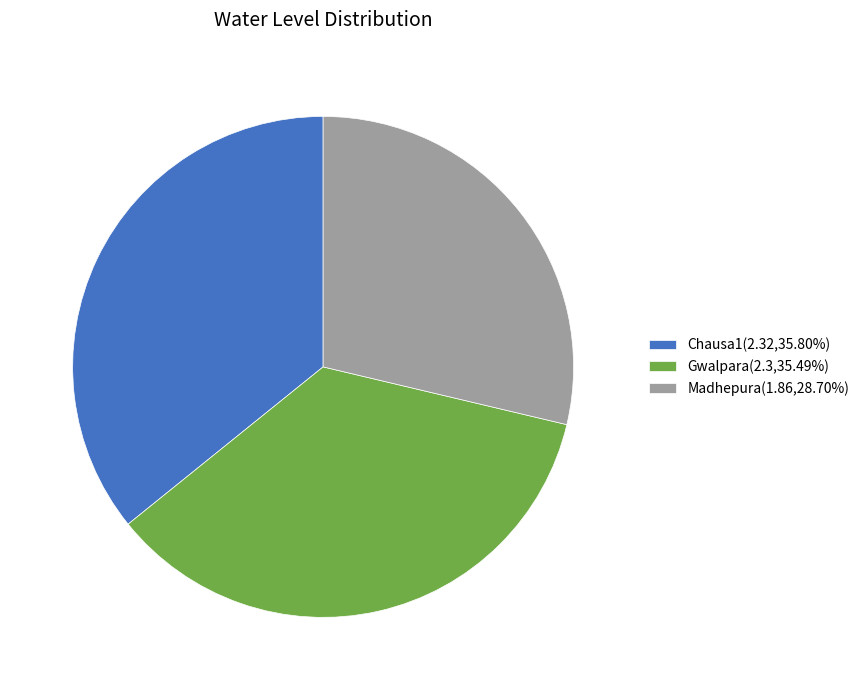

How many slices are in this pie chart?

3